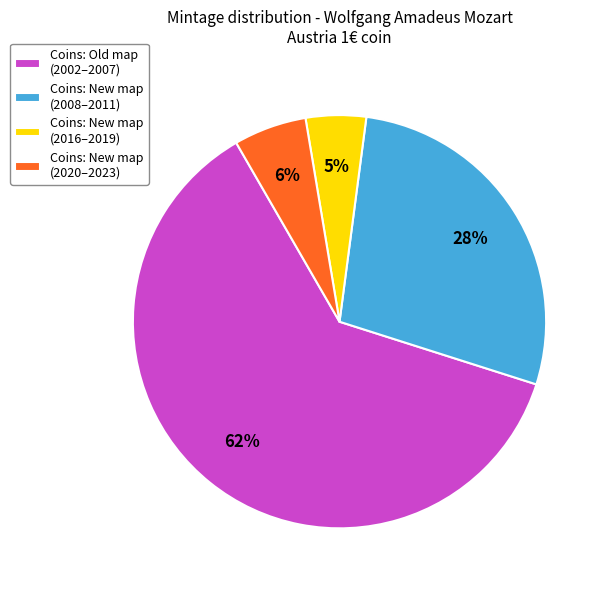

Rank the categories by value from lowest to highest.

Coins: New map (2016–2019), Coins: New map (2020–2023), Coins: New map (2008–2011), Coins: Old map (2002–2007)